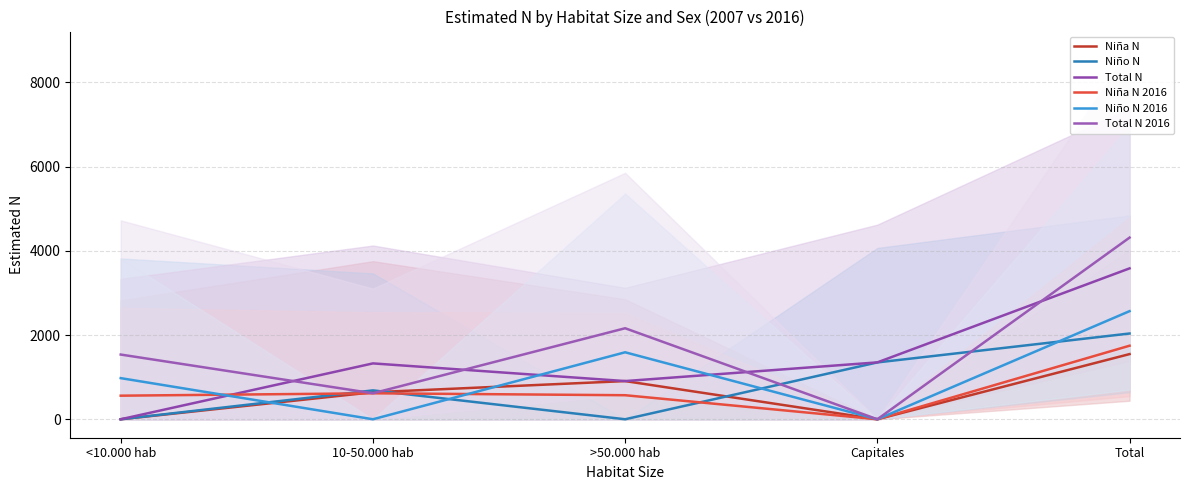

The value of Niña N 2016 at 10-50.000 hab is 367. True or false?

False